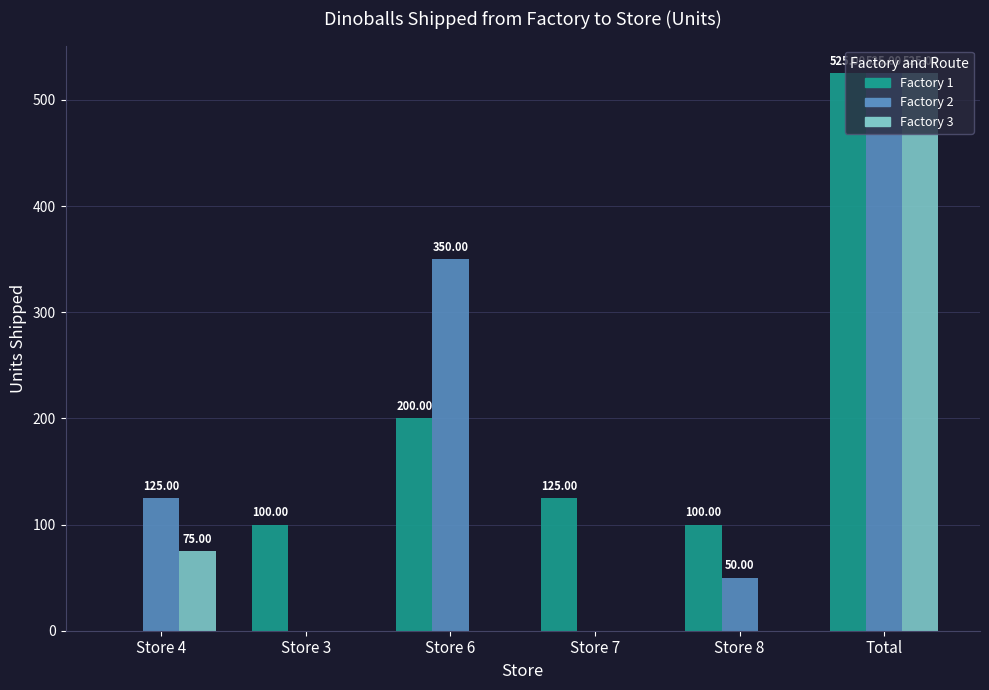

Between Store 3 and Store 6, which series saw the biggest shift?

Factory 2